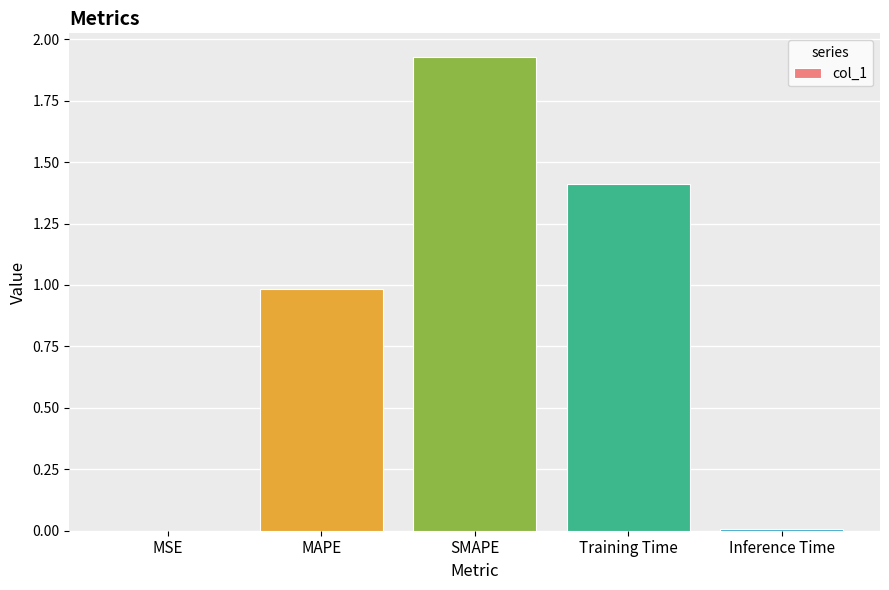

True or false: the data shows 3.3 at SMAPE.

False